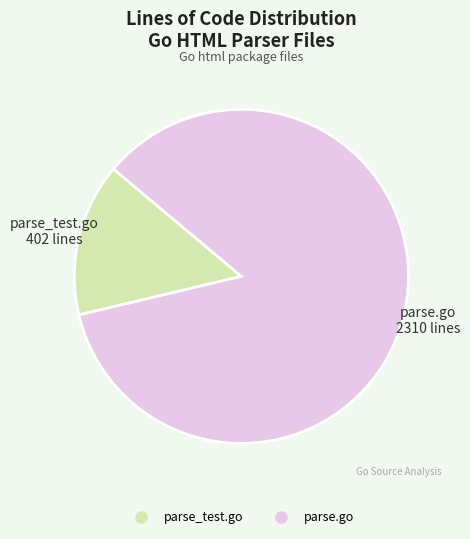

Is there any slice that represents more than half of the pie?

Yes